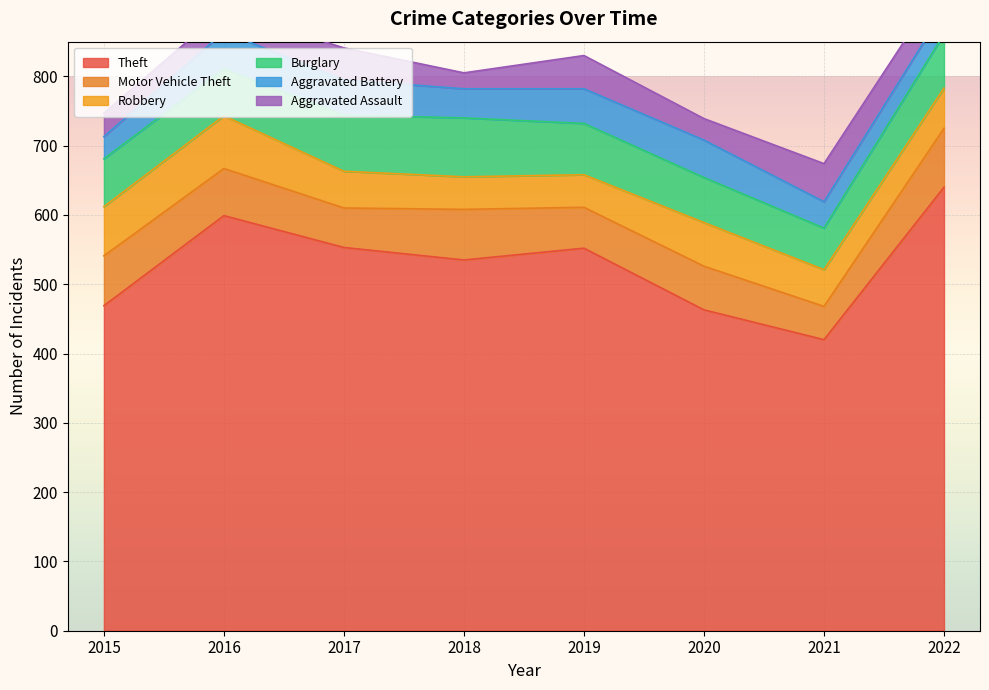

Which series has the largest total across all categories?

Theft